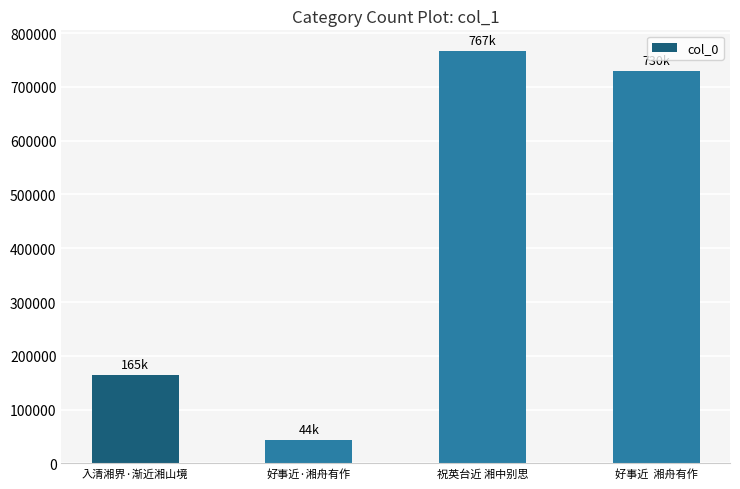

Reading left to right, what are all the values shown in this chart?

164703	43725	766734	729777